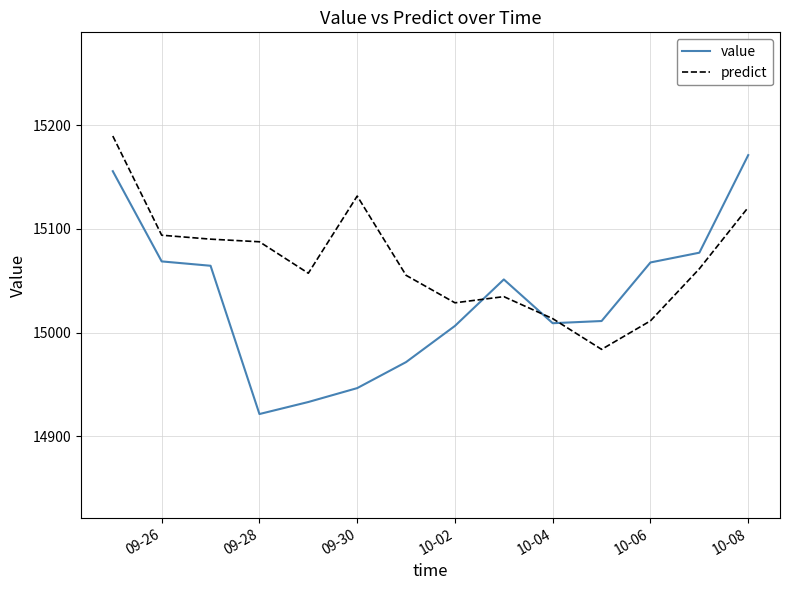

Rank the series by their average value, from highest to lowest.

predict, value